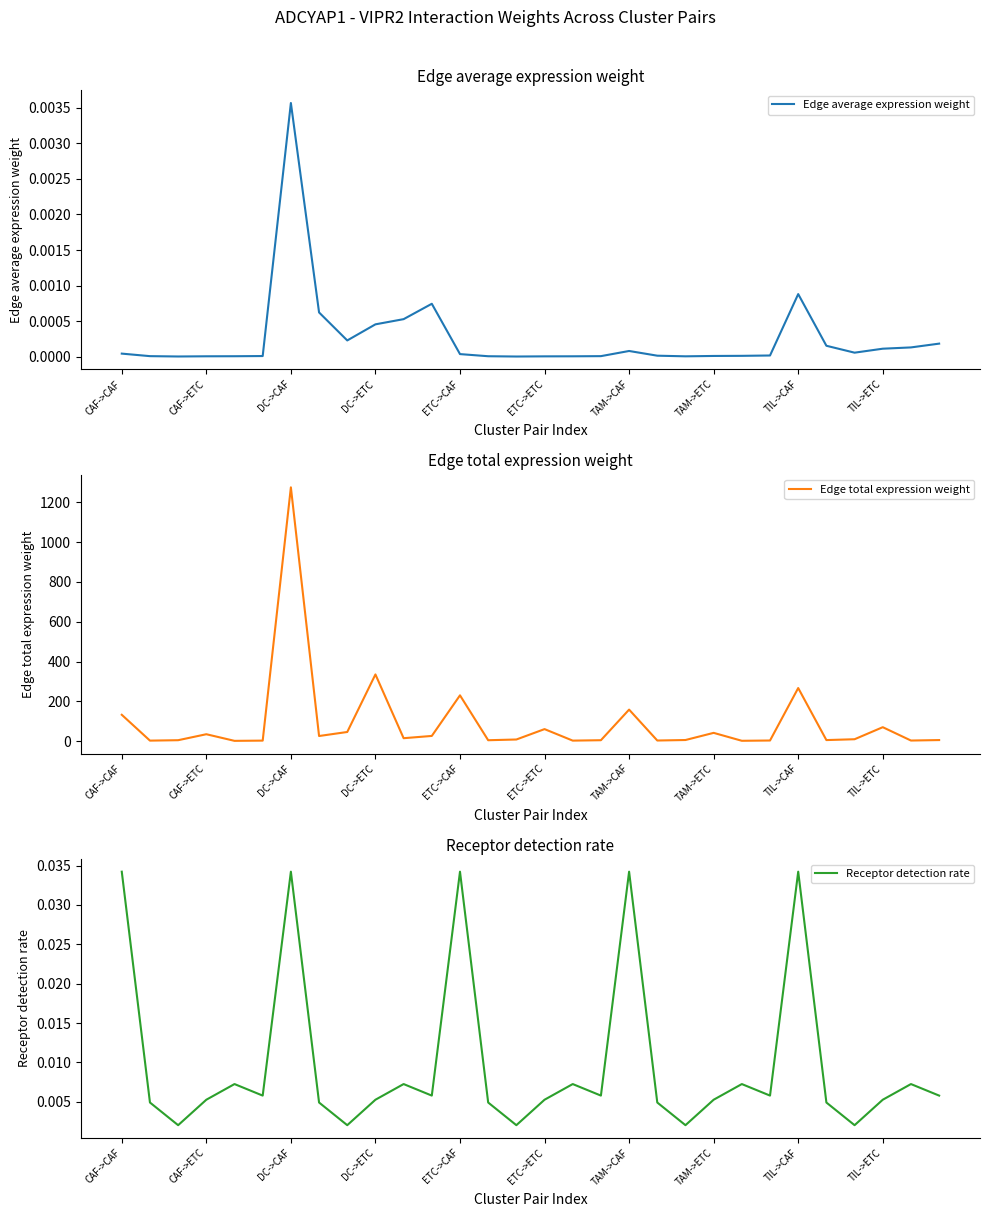

How many lines are shown in the chart?

3